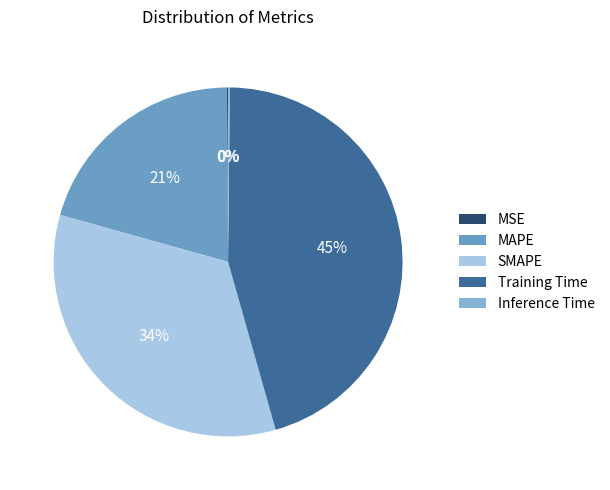

How many segments does this pie chart have?

5